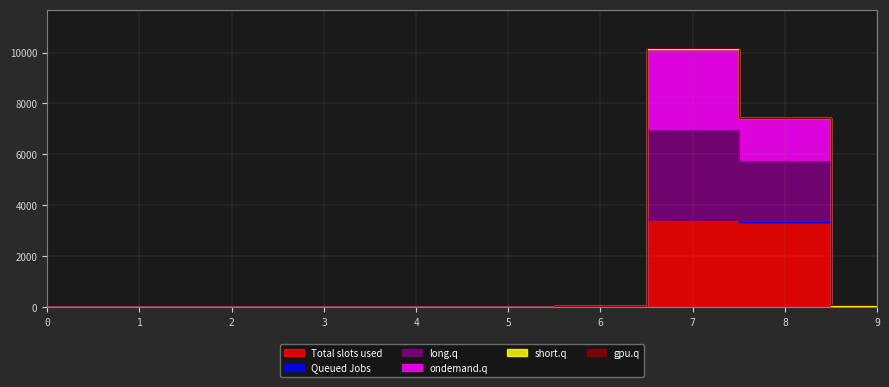

Reading left to right, transcribe all the data shown in this chart.

col_3: 0	0	10	0	0	2	8	3465	3336	23
col_4: 13	15	17	6	7	6	48	10162	7420	75
col_5: 13	15	17	4	0	6	48	10144	7413	43